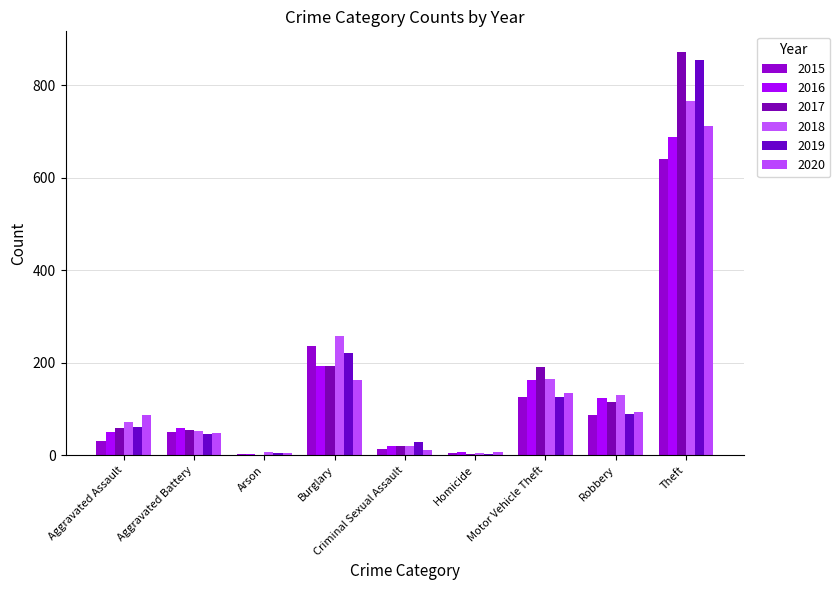

Are the bars horizontal?

No